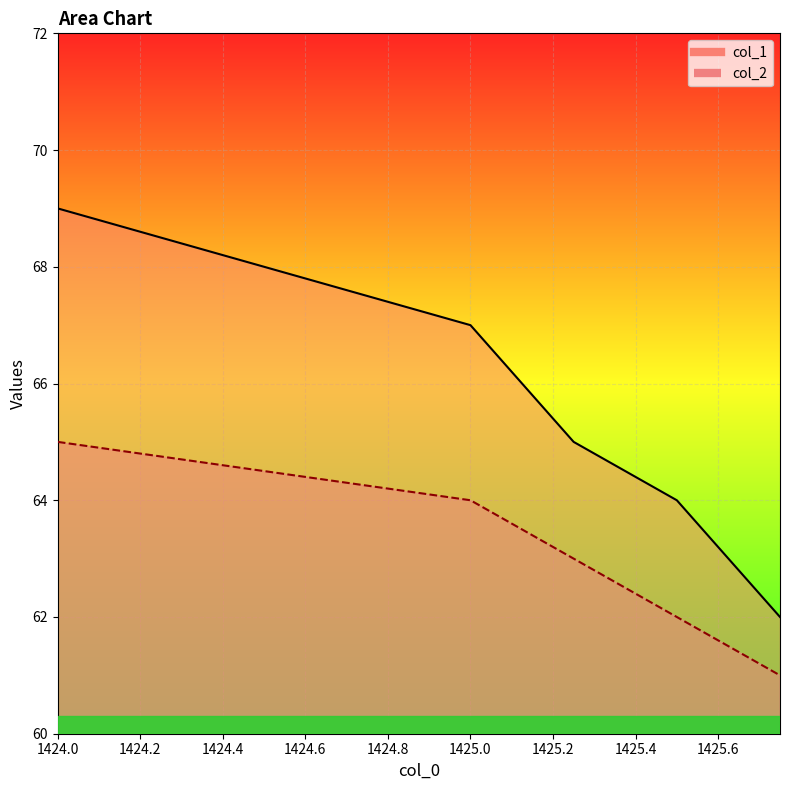

At which label does col_1 reach its minimum?

1425.75